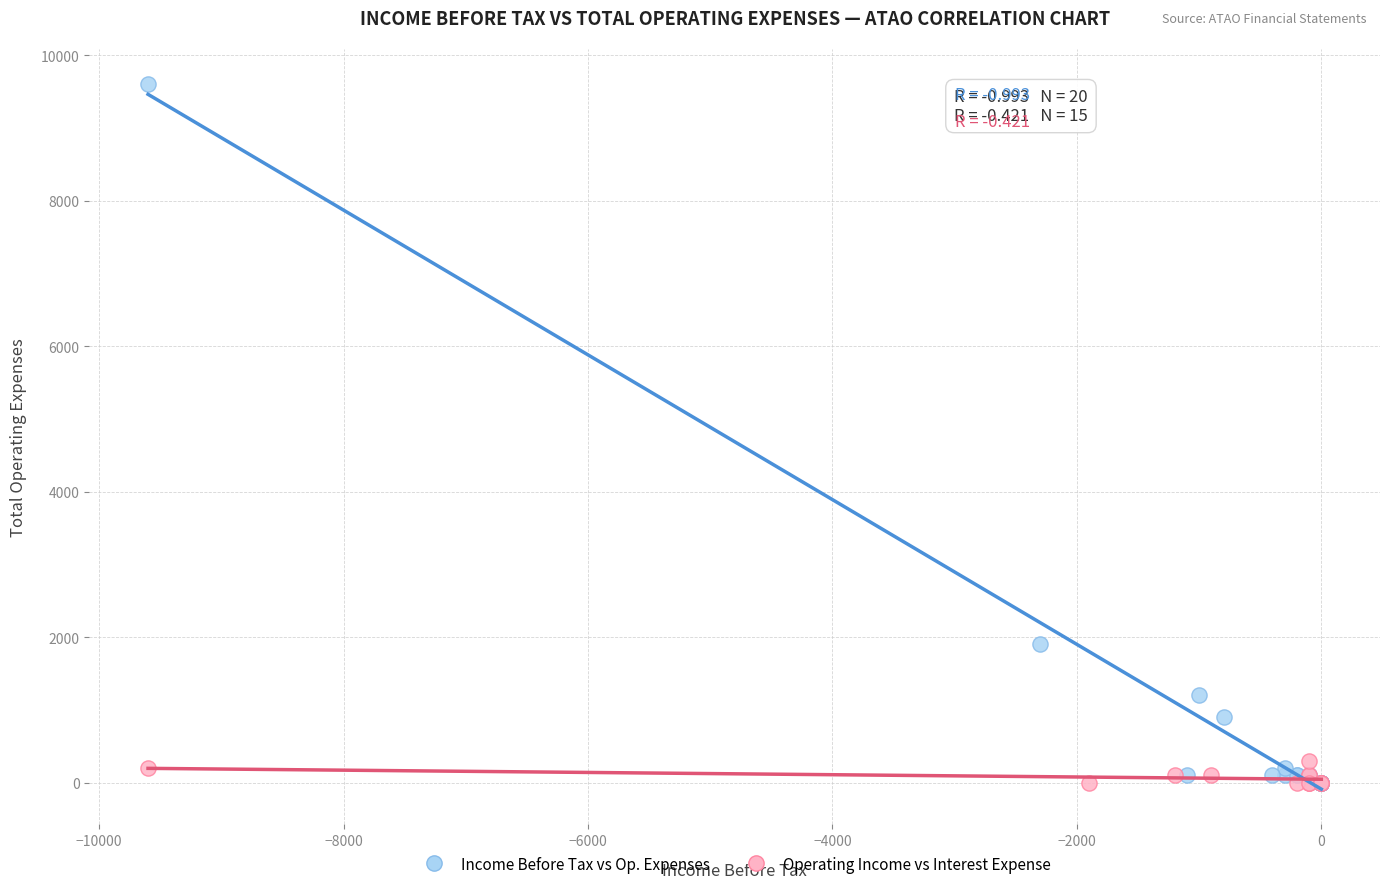

Which series has the widest spread of Y values?

Income Before Tax vs Op. Expenses